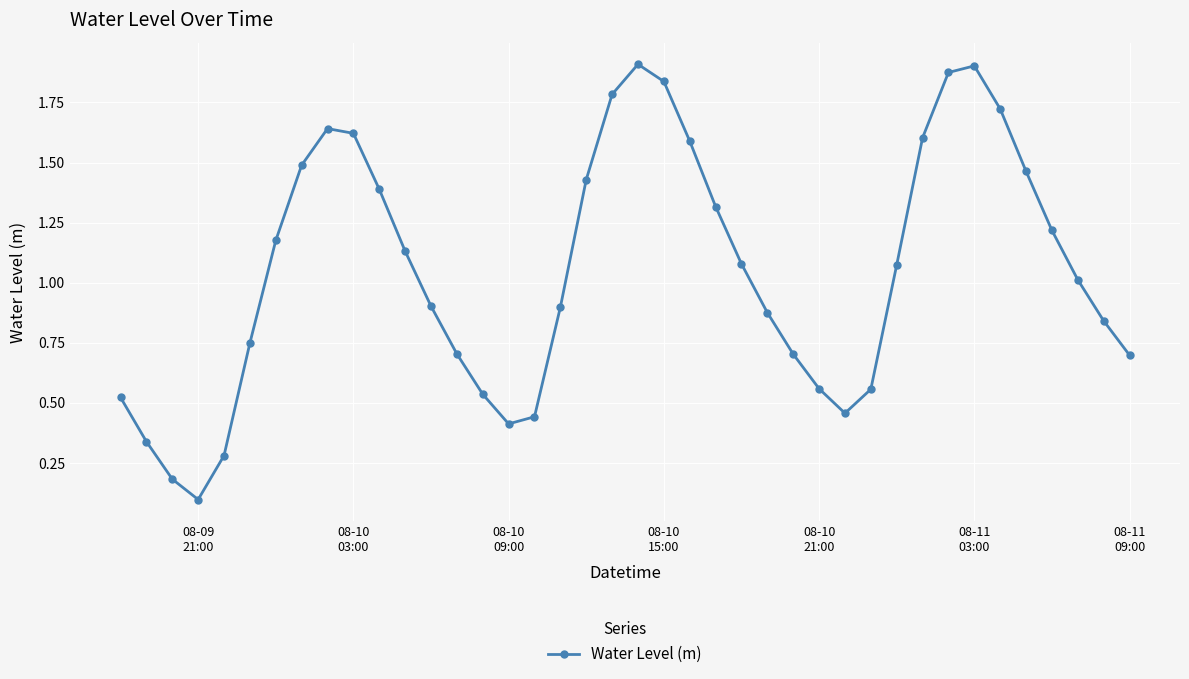

How many interior local peaks (higher than both neighbors) does the data have?

3